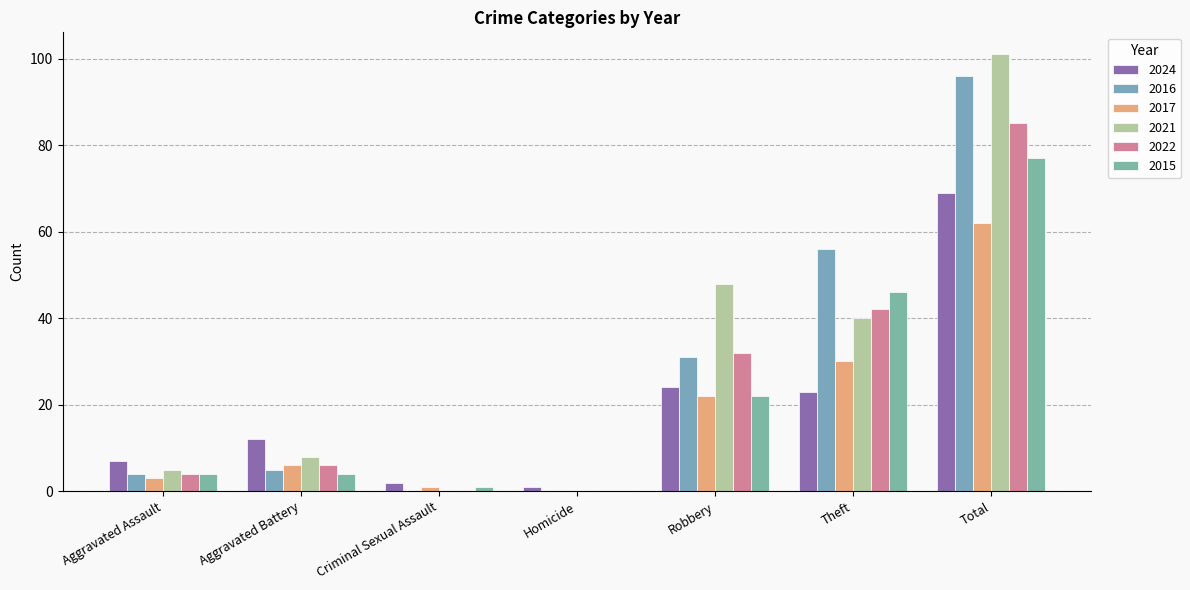

Which series changed the most between Robbery and Total?

2016